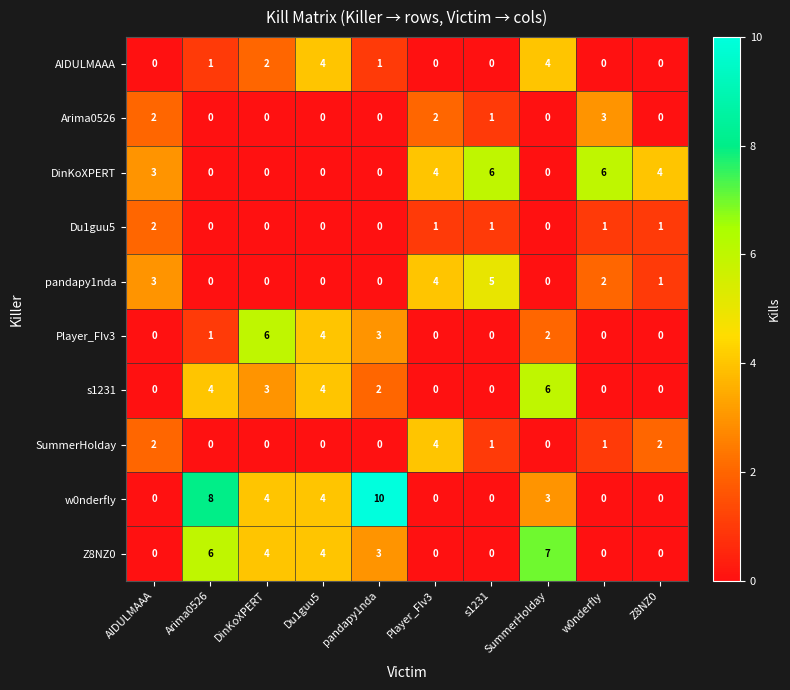

Which series has the largest total across all categories?

w0nderfly